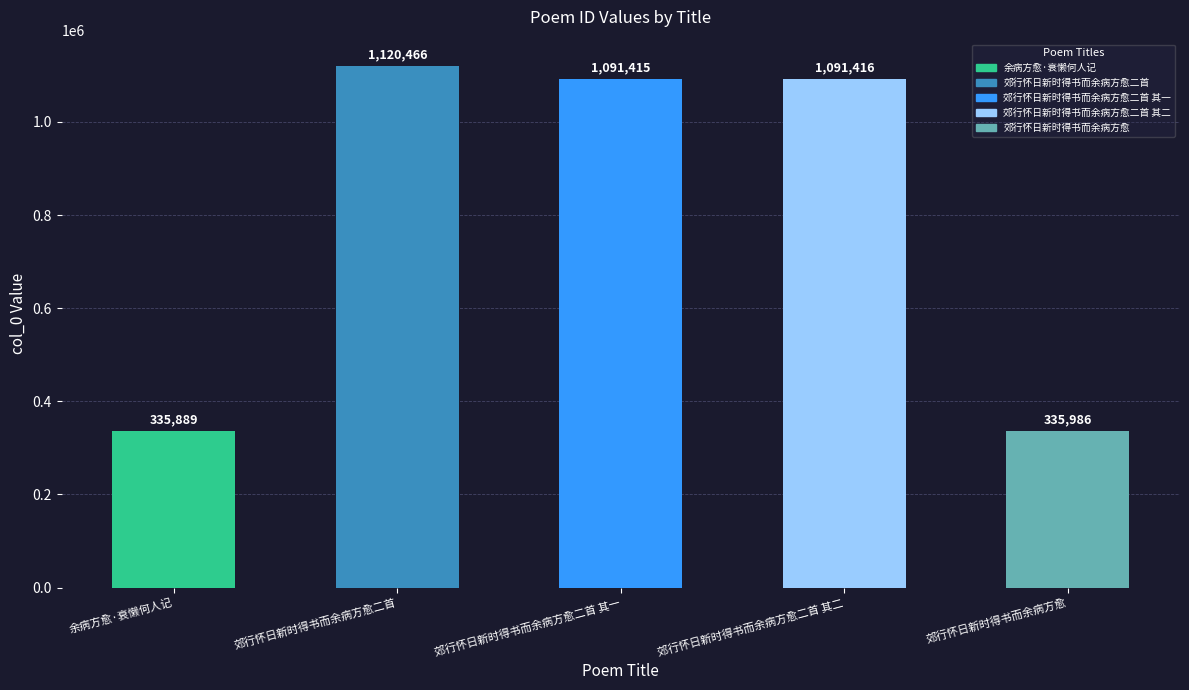

Reading left to right, extract all data points from this chart.

335889	1120466	1091415	1091416	335986